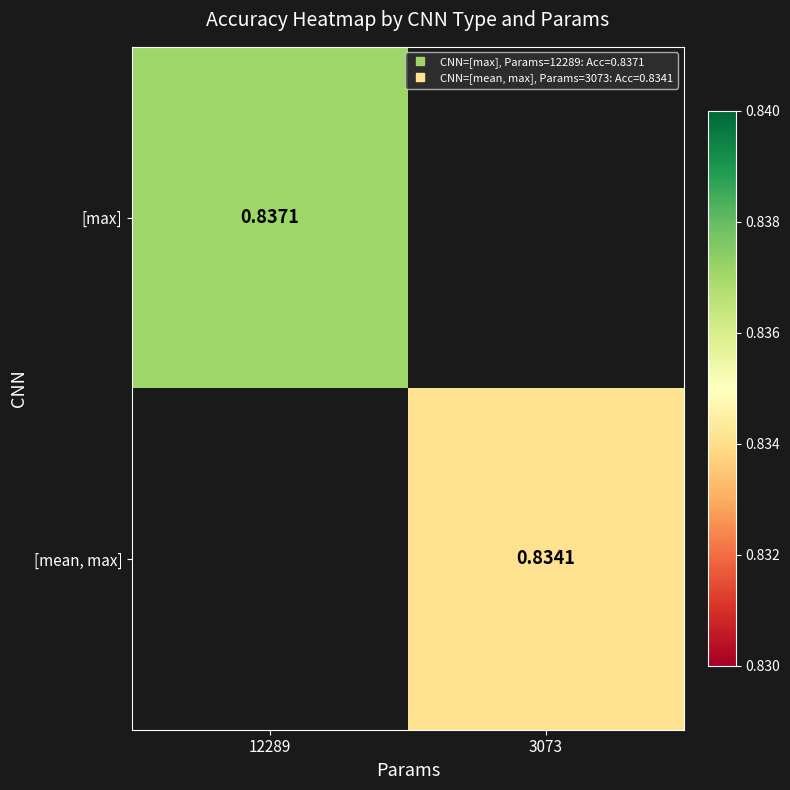

At how many categories does at least one series exceed 0?

2